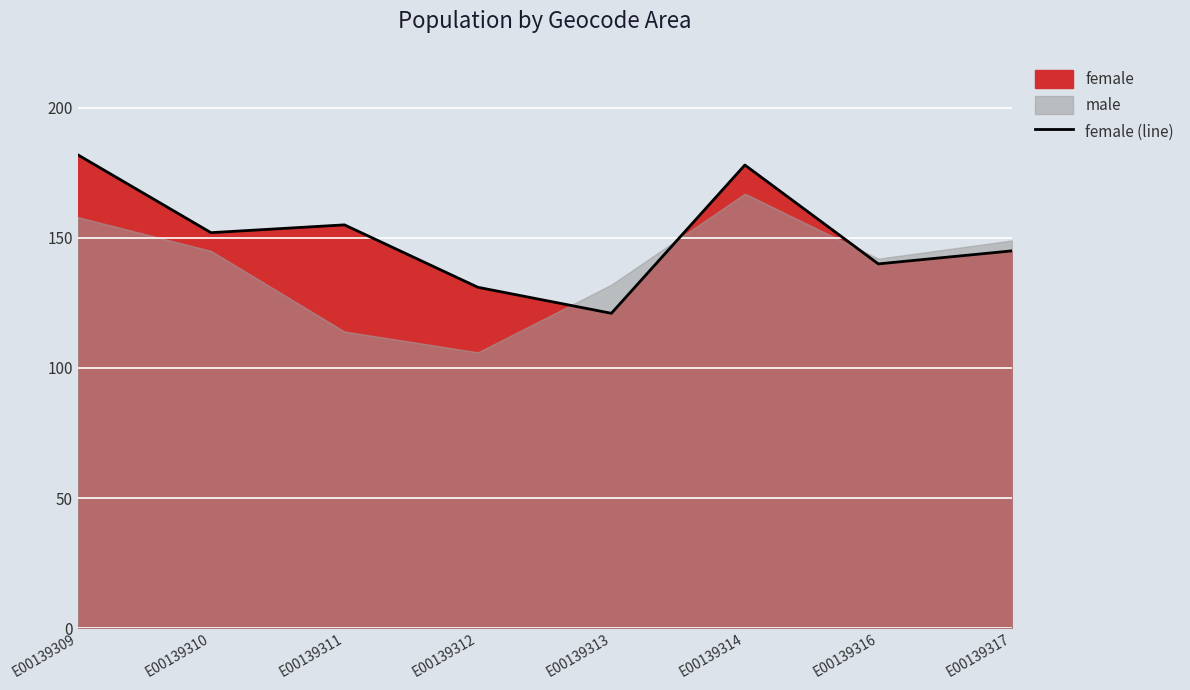

What is the difference between the values at E00139309 and E00139311?

27